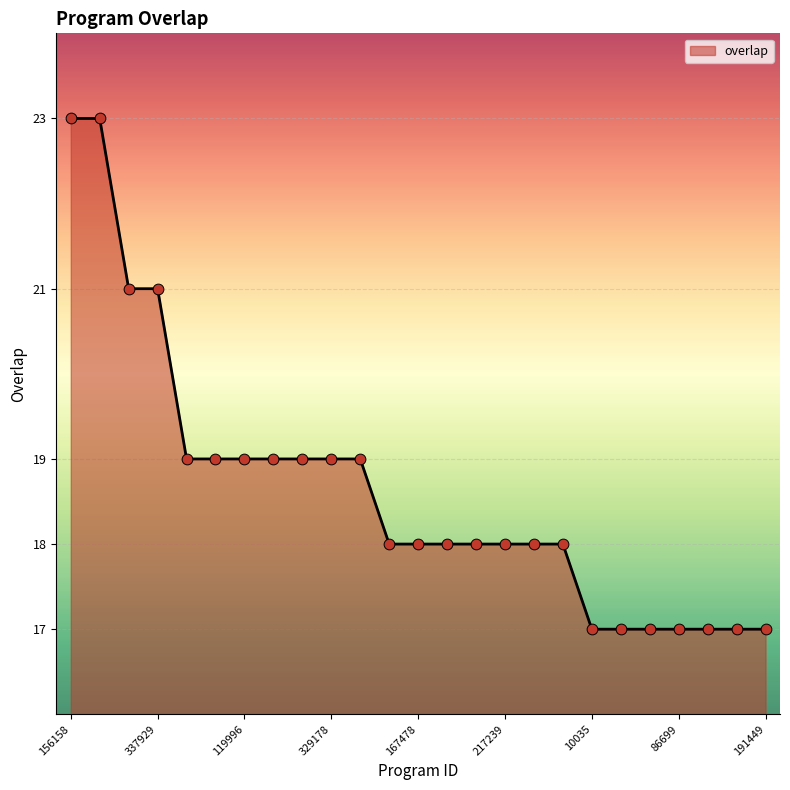

What is the minimum value shown in the chart?

17